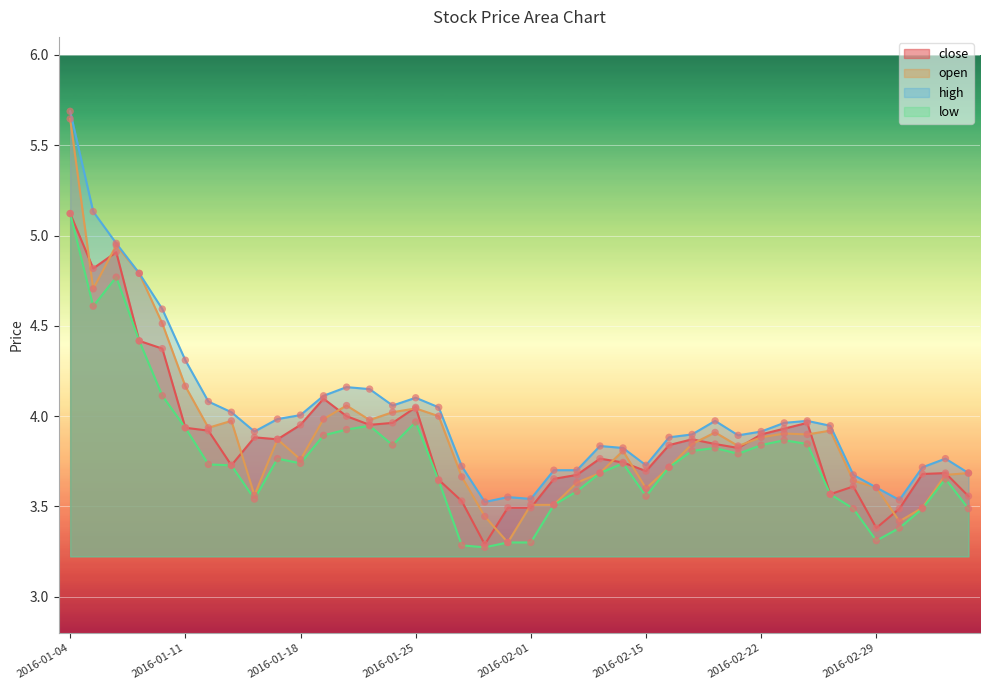

Is the value of close at 2016-01-25 greater than the value of low at 2016-02-26?

Yes